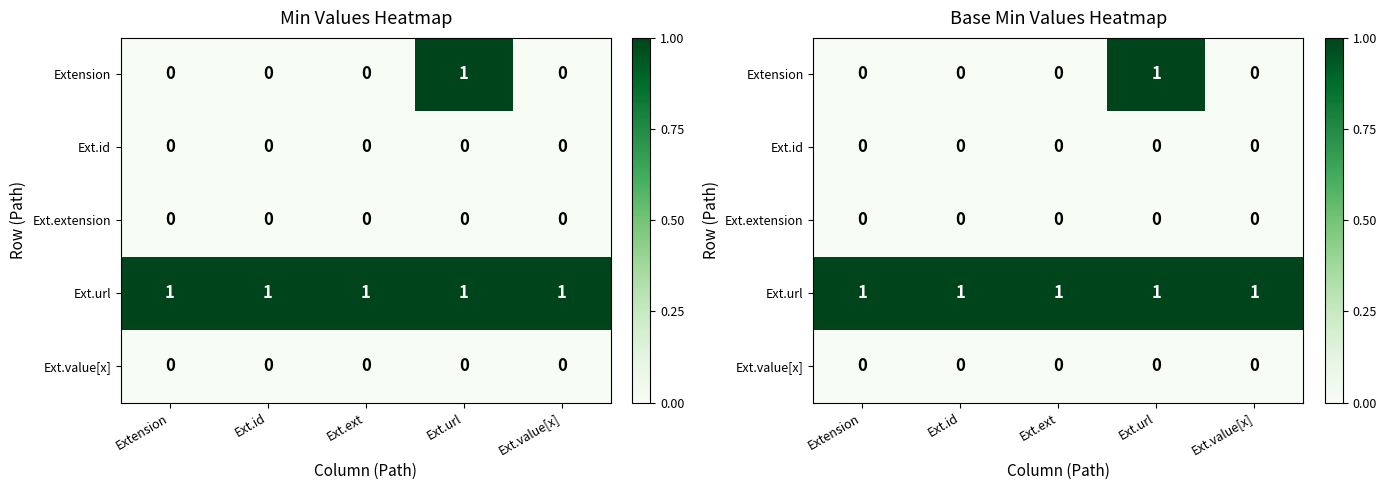

What is the greatest value displayed?

1